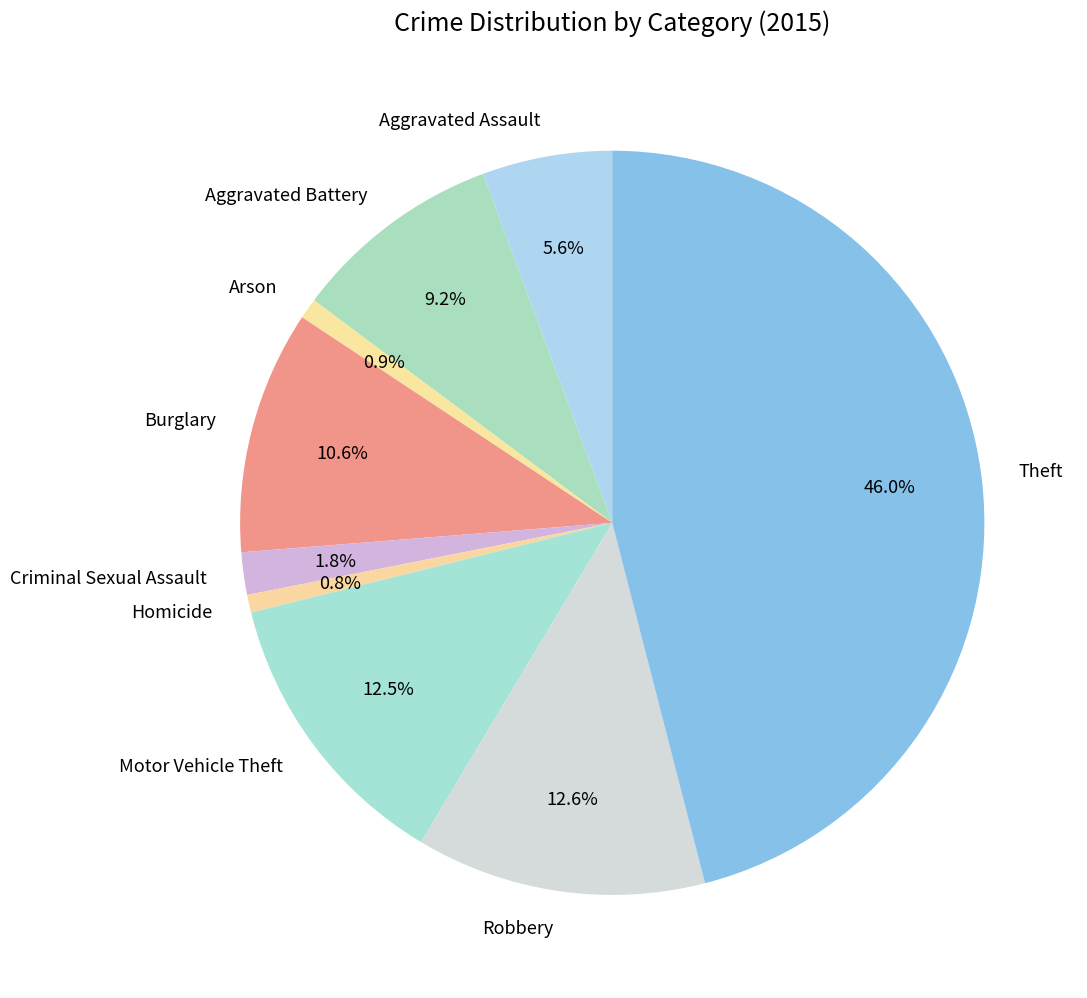

Is it true that Robbery is 13% of the pie?

True